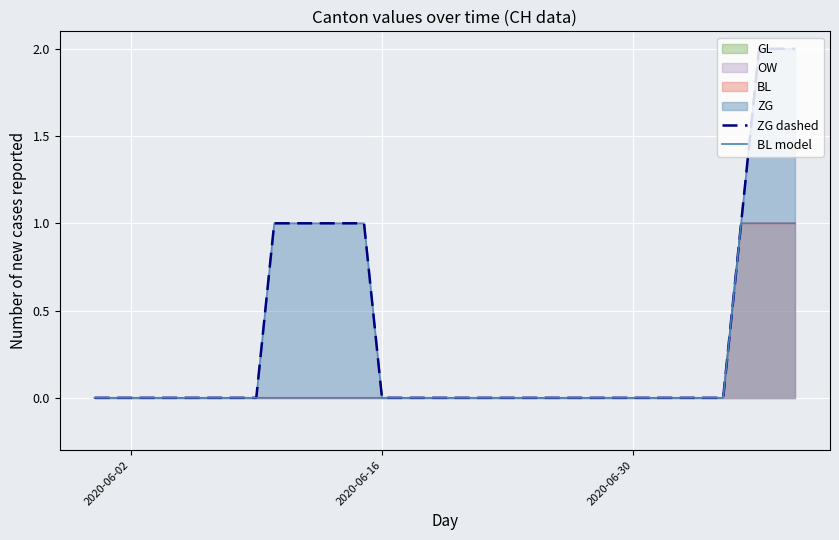

True or false: BL model and ZG dashed intersect in this chart.

False